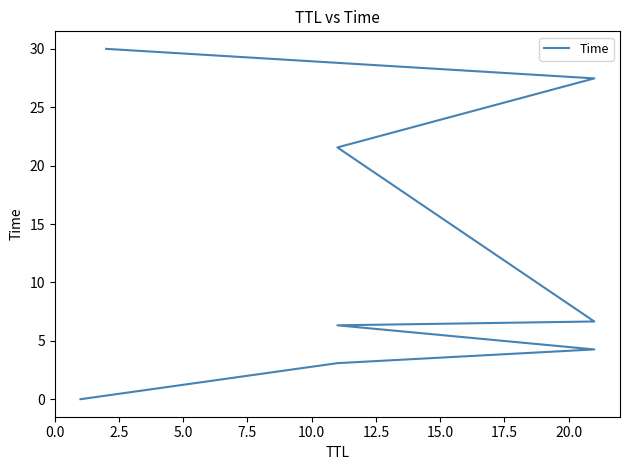

How many data points does each series have?

8